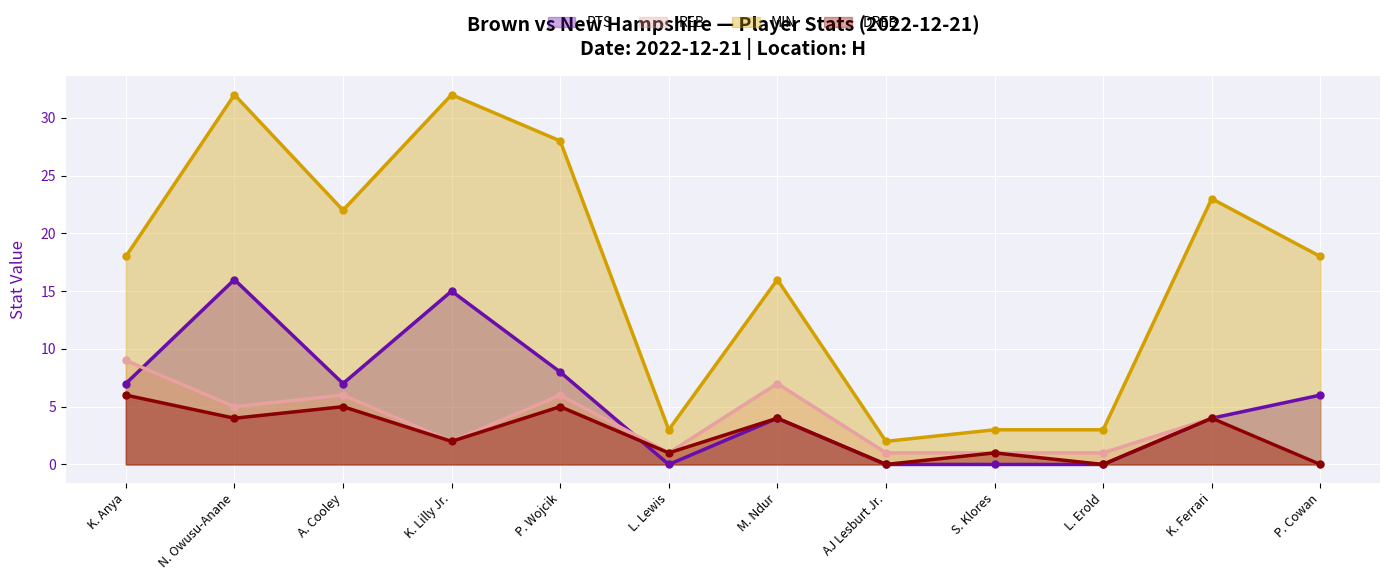

True or false: DREB and REB cross at least once.

False